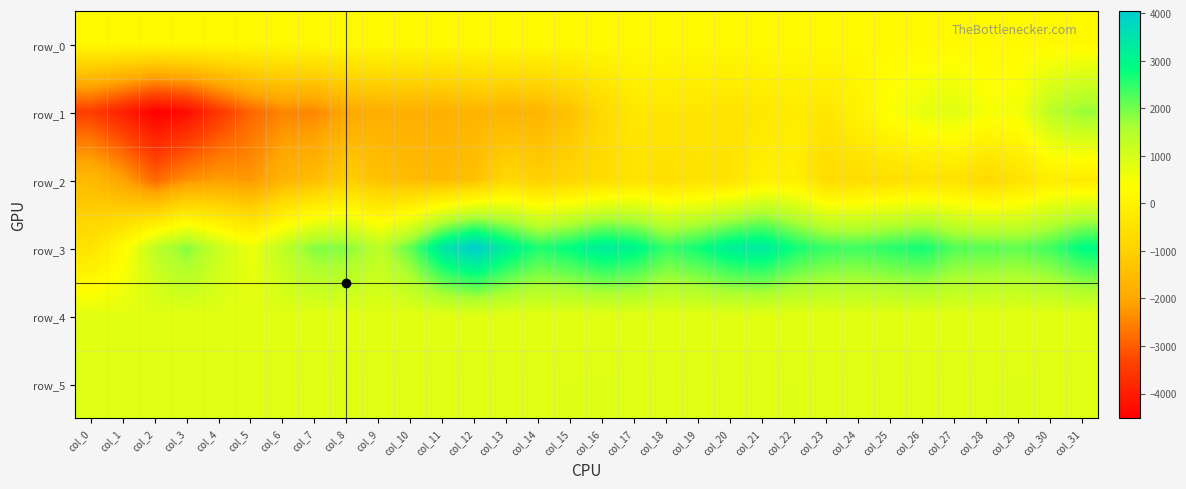

What is the maximum value shown in the chart?

4039.0